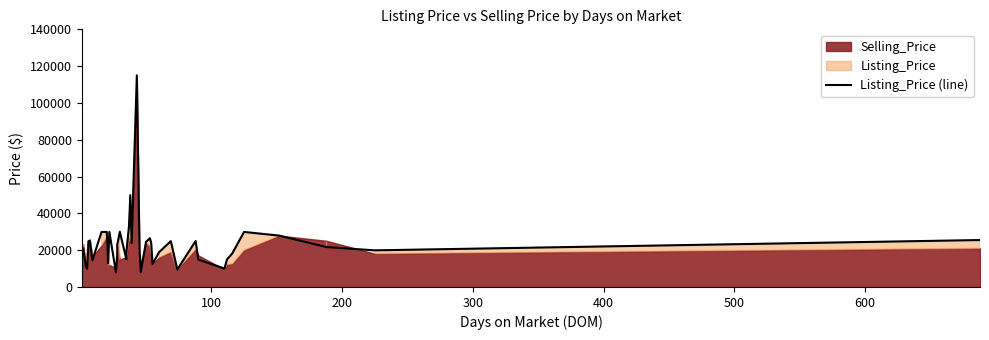

What is the minimum value shown in the chart?

7900